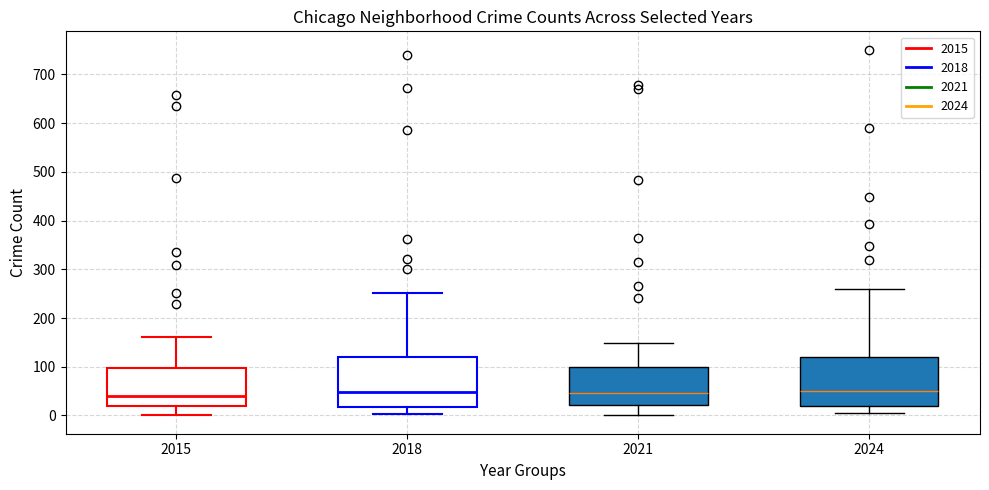

Reading left to right, read every box against the y-axis: the position of its median line, the range the box covers, and the ends of its whiskers. The values are not printed on the chart, so give them approximately, as read against the axis.

2015: median 40, box 20 to 100, whiskers 0 to 160
2018: median 50, box 20 to 120, whiskers 0 to 250
2021: median 50, box 20 to 100, whiskers 0 to 150
2024: median 50, box 20 to 120, whiskers 0 to 260